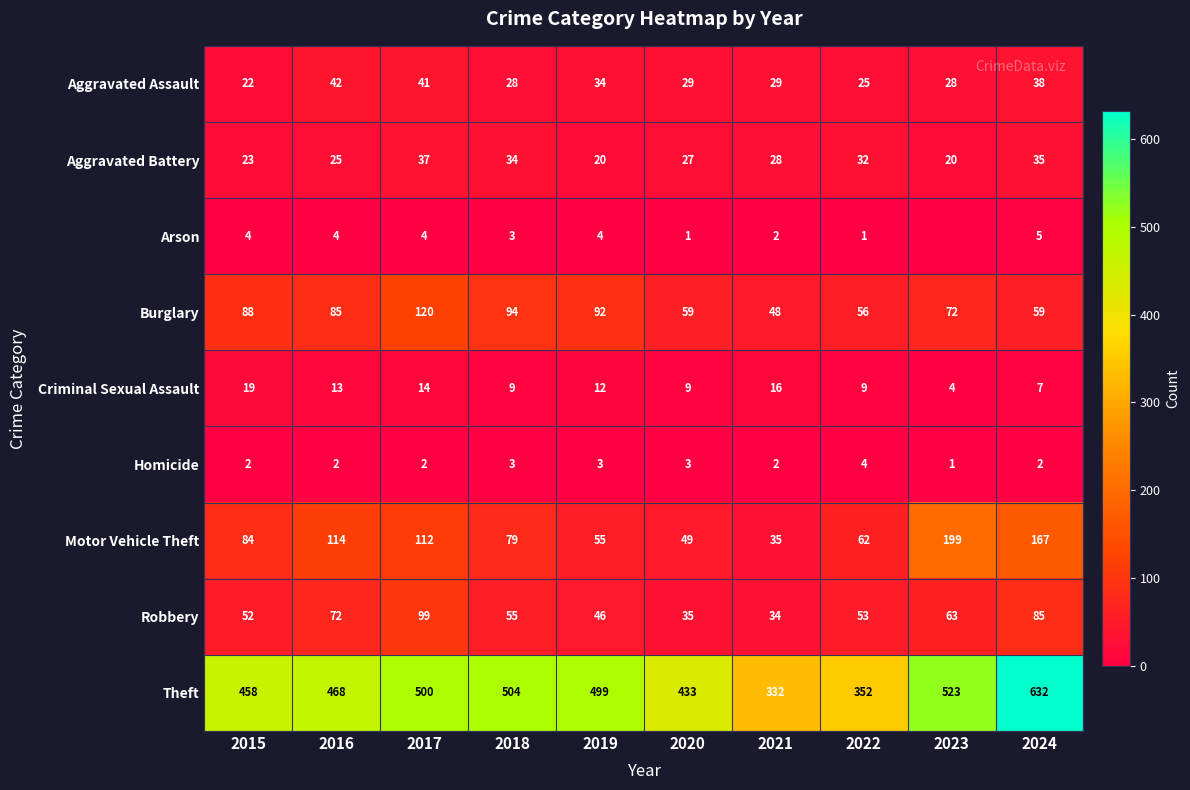

What is the sum of all Burglary values?

773